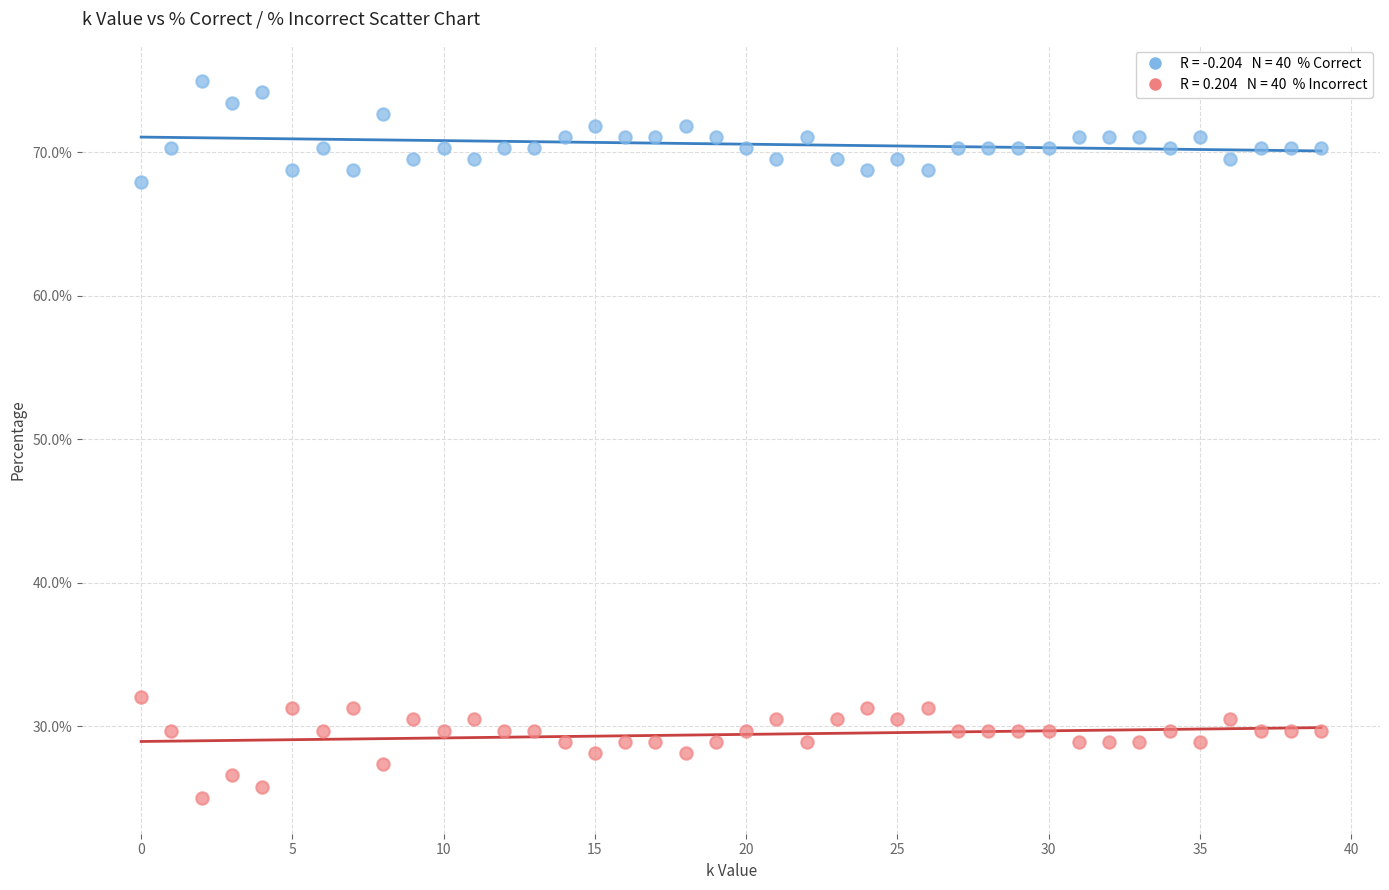

Across all data points, what is the range of Y values (max minus min)?

50.0